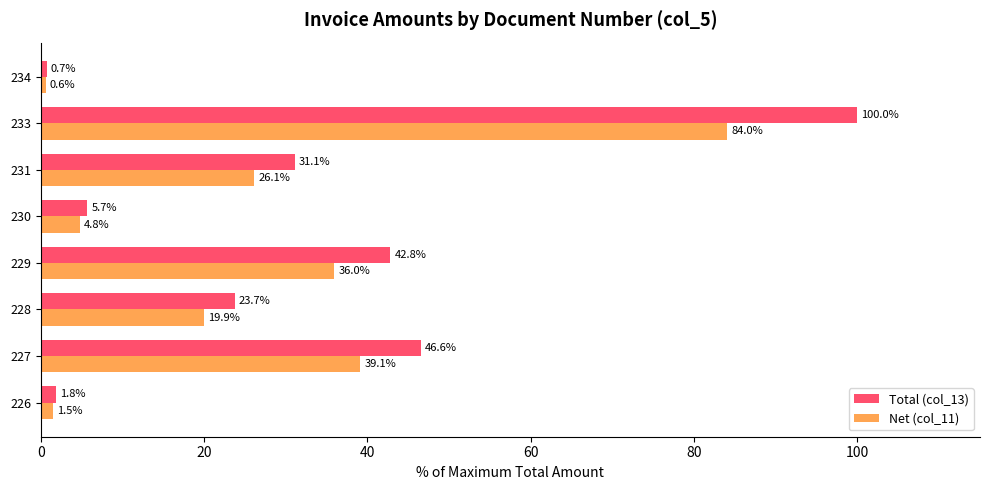

At which category is the sum across all series the highest?

233